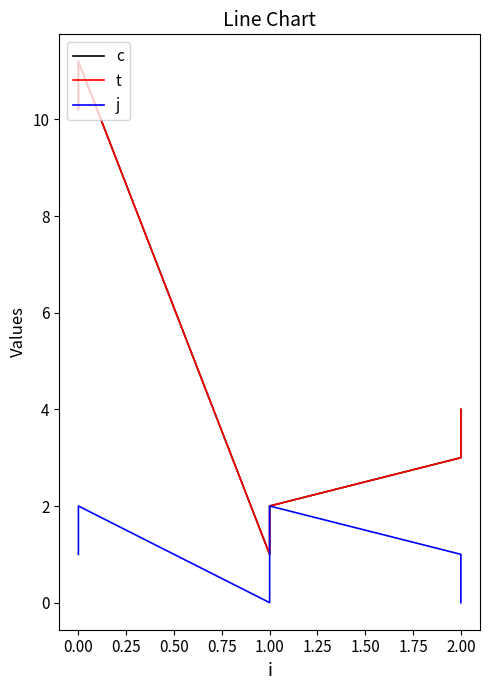

How many categories are shown in the chart?

6